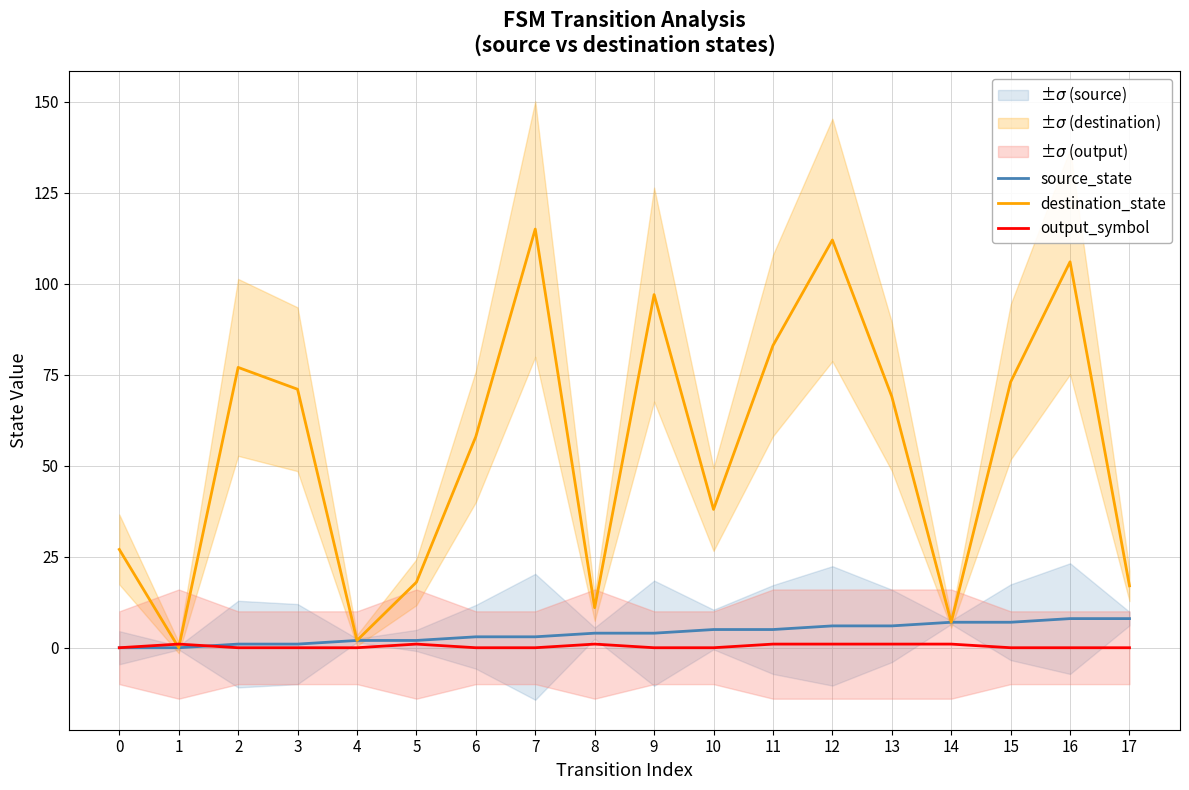

What are all the series names shown in the legend?

source_state, destination_state, output_symbol